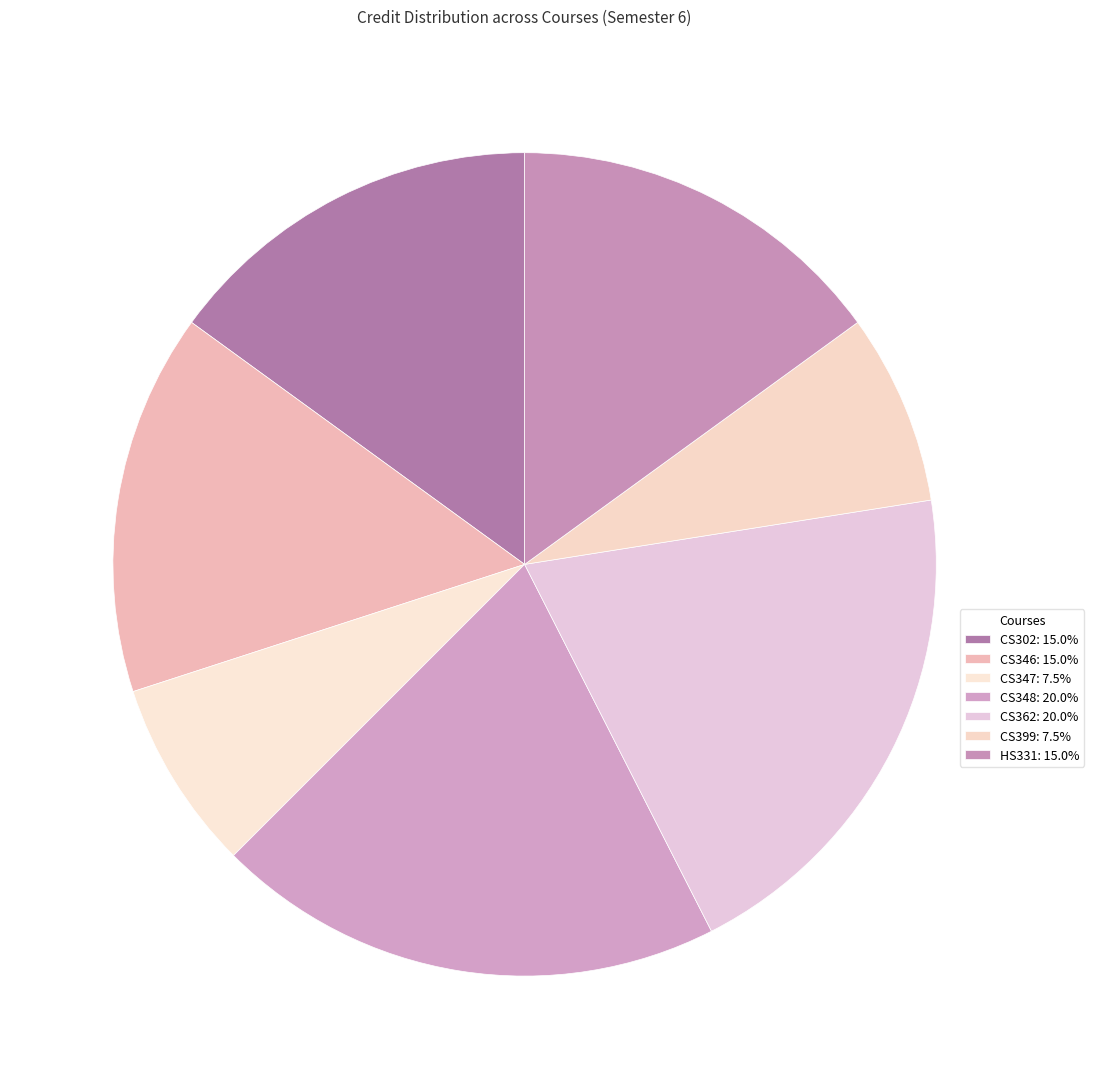

Which category has the biggest portion of the pie?

CS348